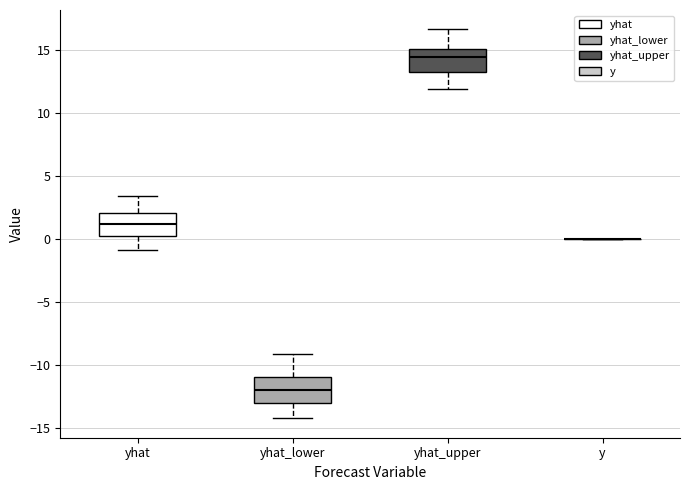

Reading left to right, read every box against the y-axis: the position of its median line, the range the box covers, and the ends of its whiskers. The values are not printed on the chart, so give them approximately, as read against the axis.

yhat: median 1.0, box 0.0 to 2.0, whiskers -1.0 to 3.5
yhat_lower: median -12.0, box -13.0 to -11.0, whiskers -14.0 to -9.0
yhat_upper: median 14.5, box 13.0 to 15.0, whiskers 12.0 to 16.5
y: box collapsed to a line at 0.0, whiskers 0.0 to 0.0